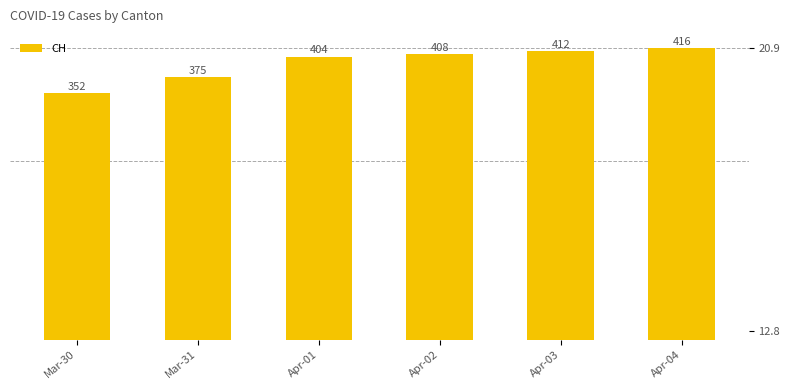

Is it true that the value at Apr-01 is 404?

True